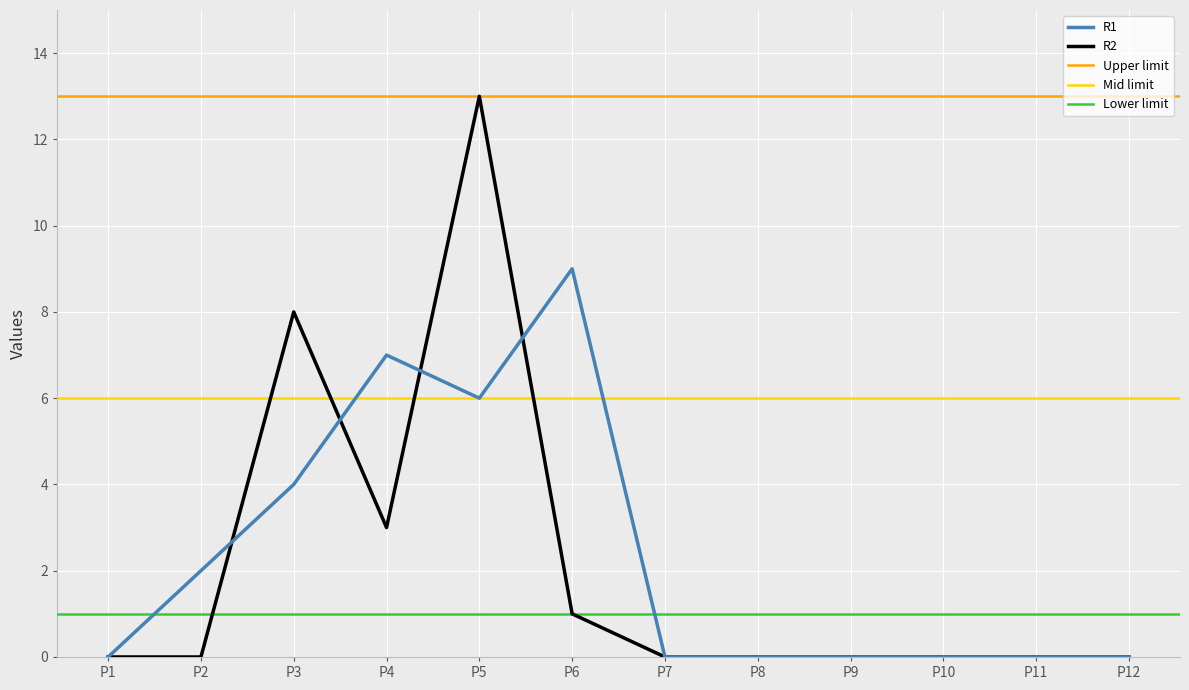

The value of R1 at P4 is 7. True or false?

True